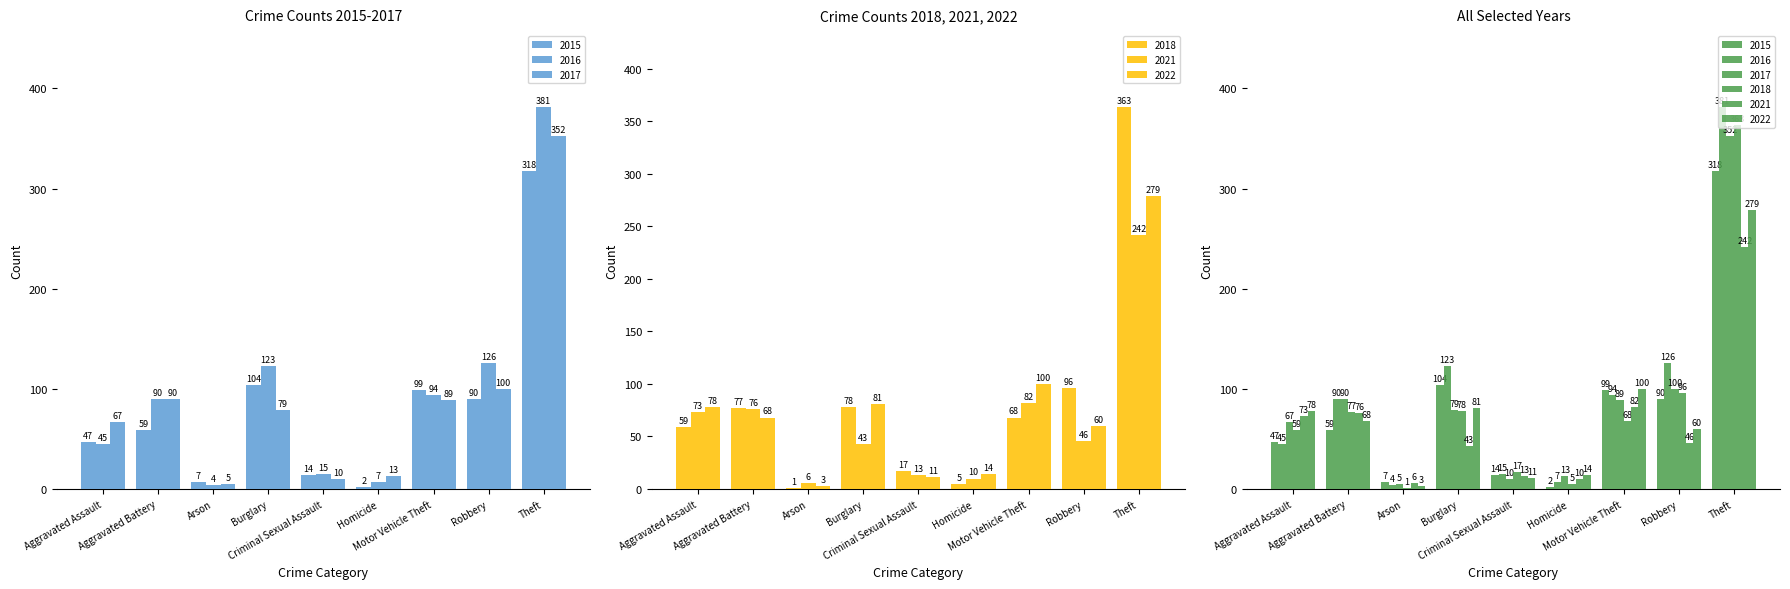

At how many categories does at least one series exceed 191?

1